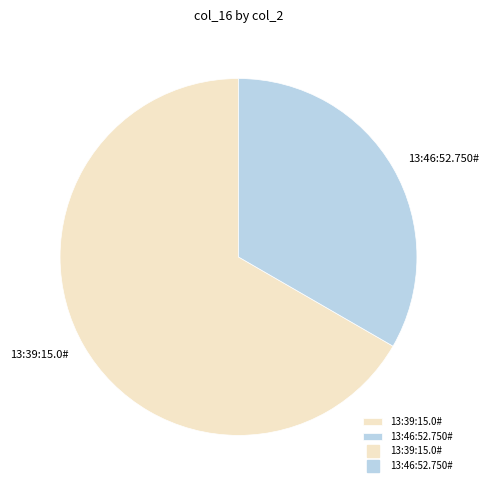

Which slice is the smallest?

13:46:52.750#